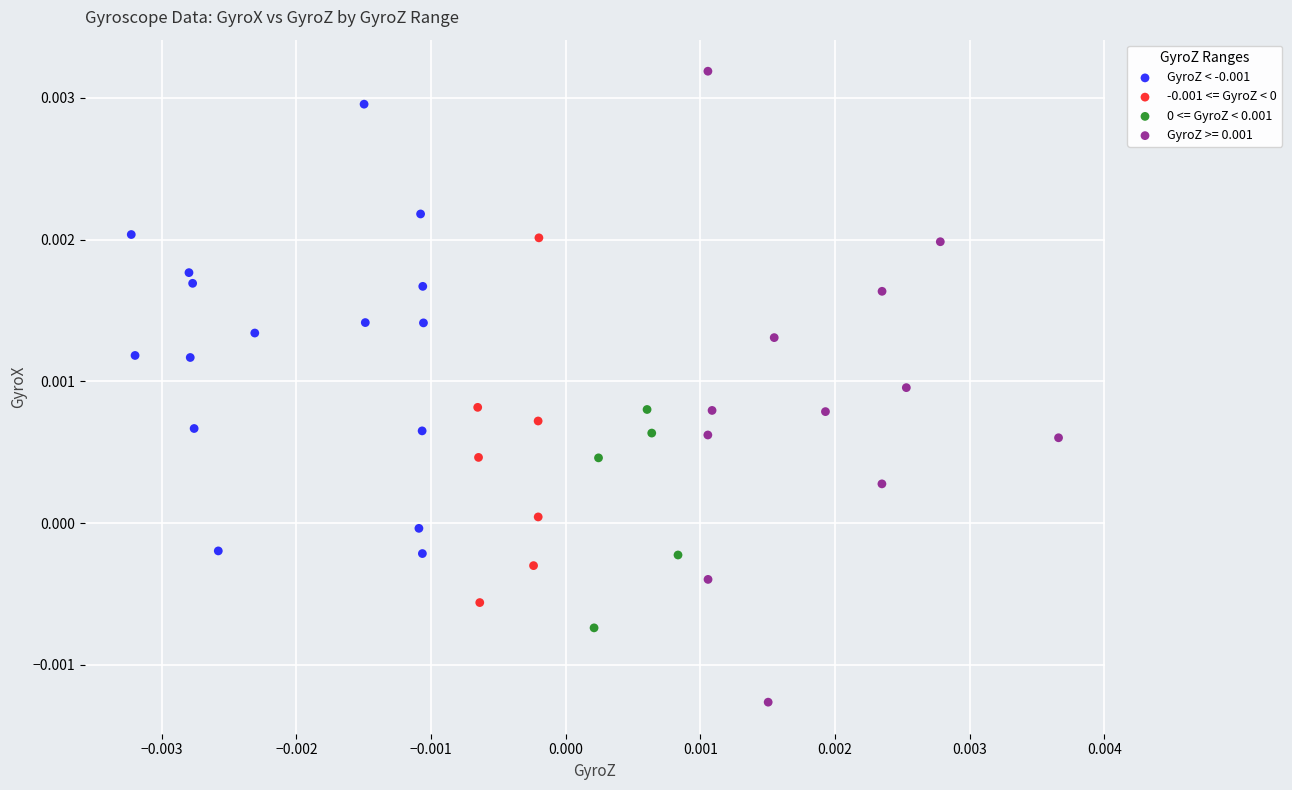

Which series contains the lowest Y value?

GyroZ >= 0.001